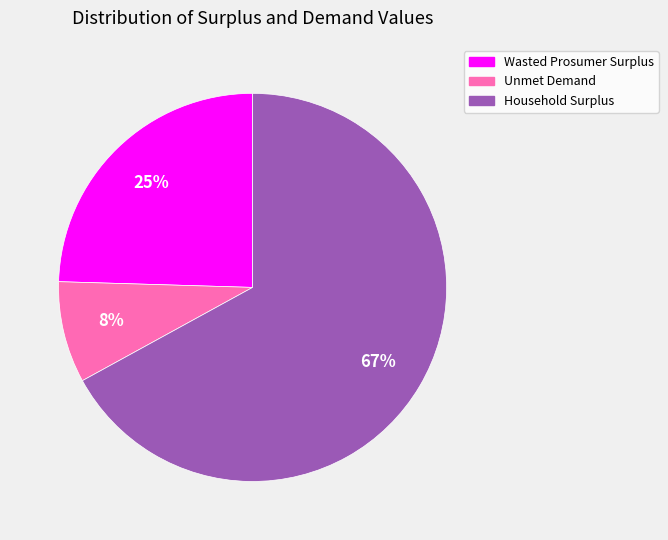

Is the sum of Unmet Demand and Wasted Prosumer Surplus greater than half?

No